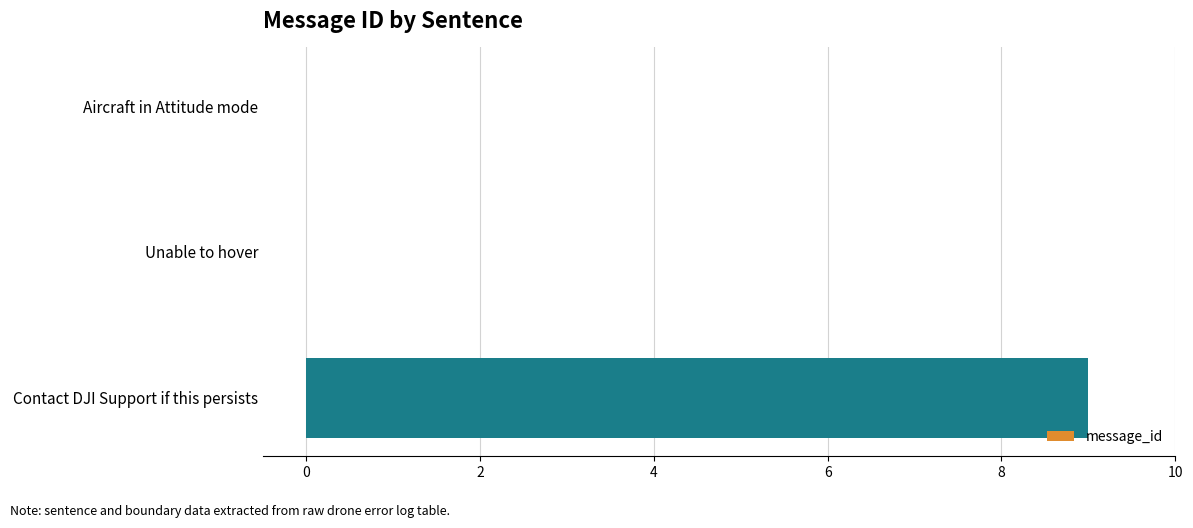

What value does the data have at Contact DJI Support if this persists?

9